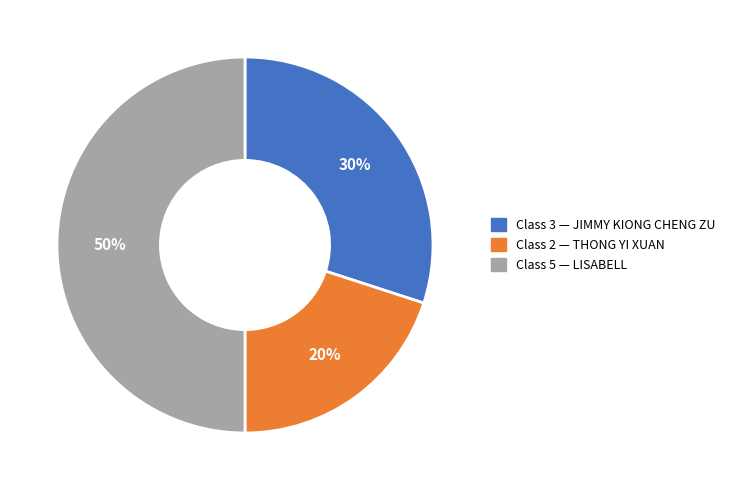

To the nearest percent, what is the difference between the largest and smallest slice percentages?

30%